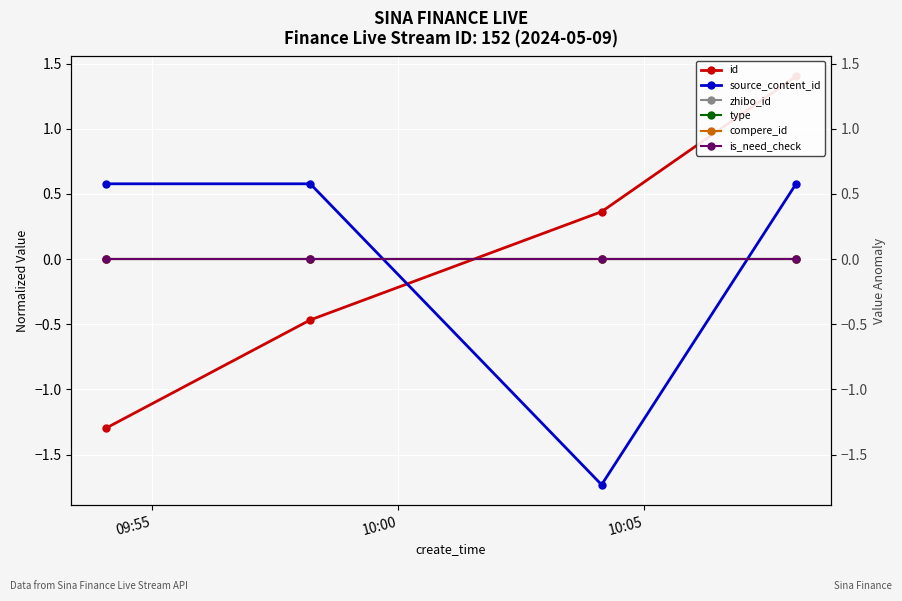

Is the value of id at 09:55 greater than the value of source_content_id at 3?

Yes